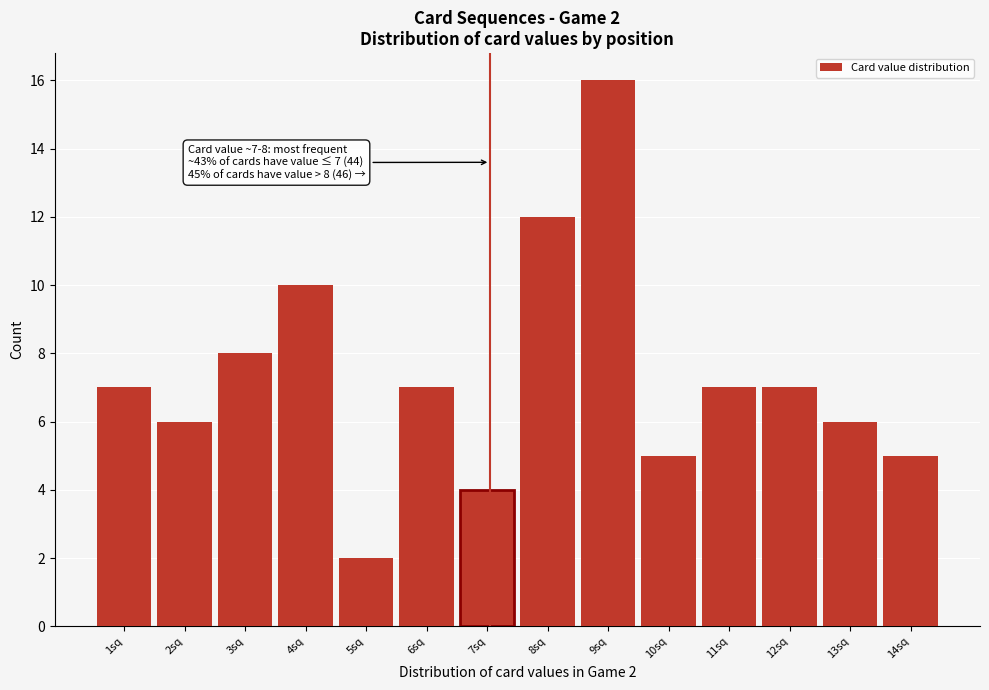

Reading left to right, transcribe all the data shown in this chart.

7	6	8	10	2	7	4	12	16	5	7	7	6	5